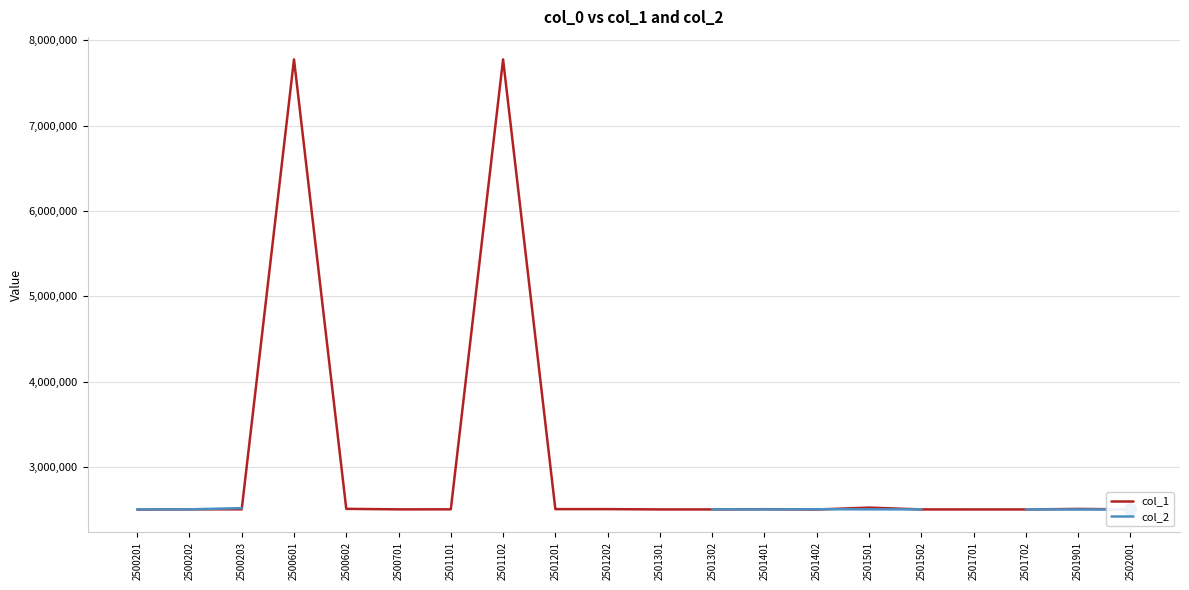

How many data points in col_1 are less than 2502401?

9